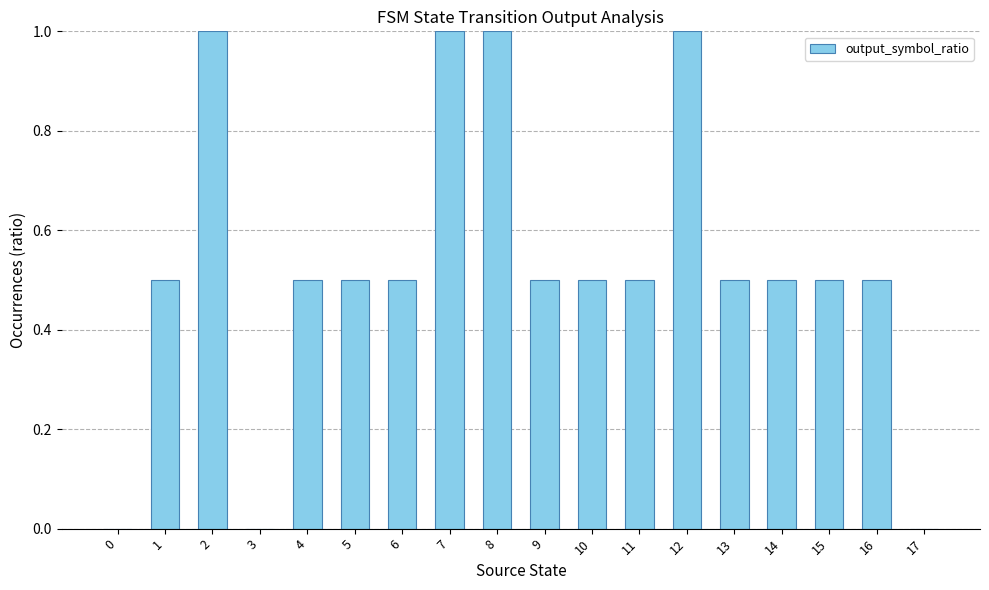

Reading left to right, what are all the values shown in this chart?

0=0.0	1=0.5	2=1.0	3=0.0	4=0.5	5=0.5	6=0.5	7=1.0	8=1.0	9=0.5	10=0.5	11=0.5	12=1.0	13=0.5	14=0.5	15=0.5	16=0.5	17=0.0